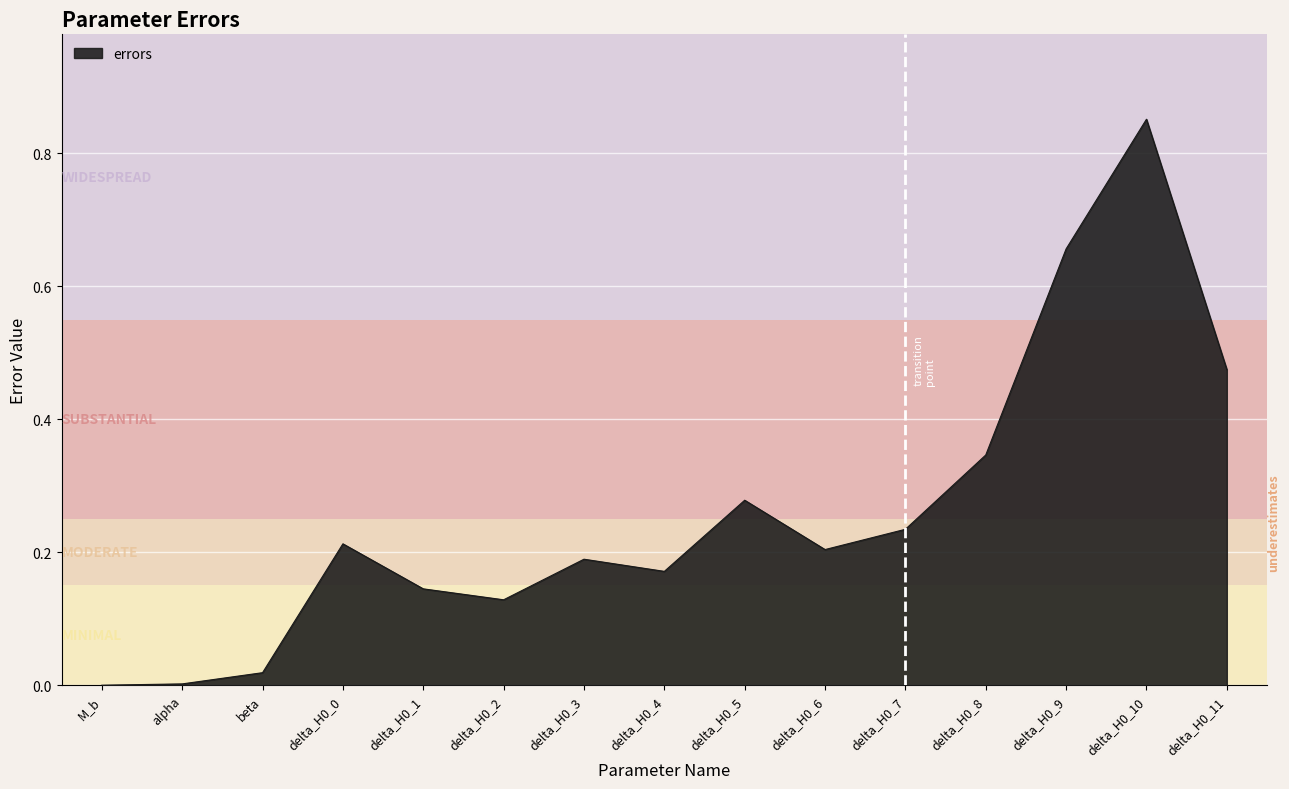

Is it true that the value at delta_H0_11 is 0.3?

False